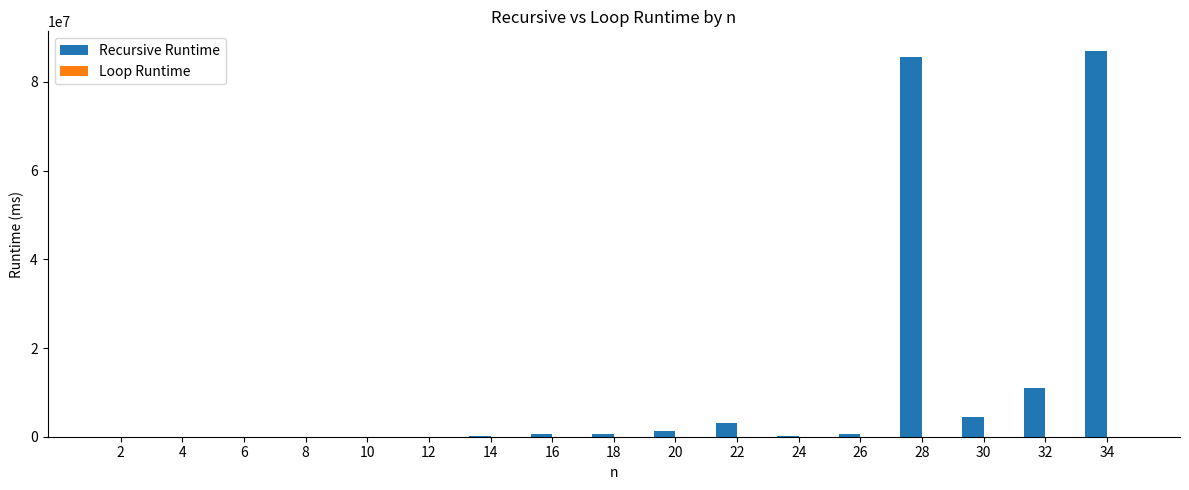

Between 4 and 30, which series saw the biggest shift?

Recursive Runtime